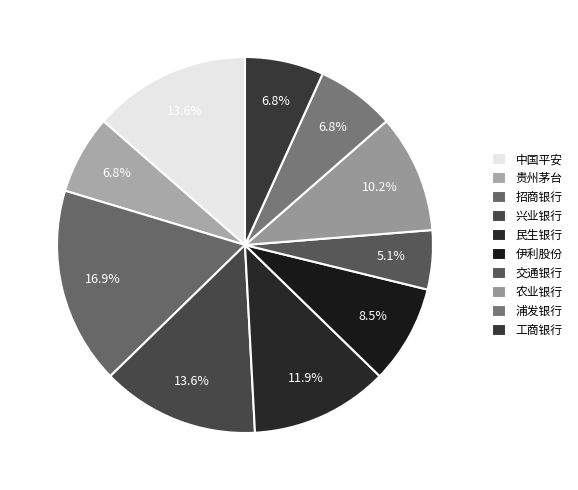

What is the ratio of the value at 兴业银行 to the value at 工商银行?

2.0